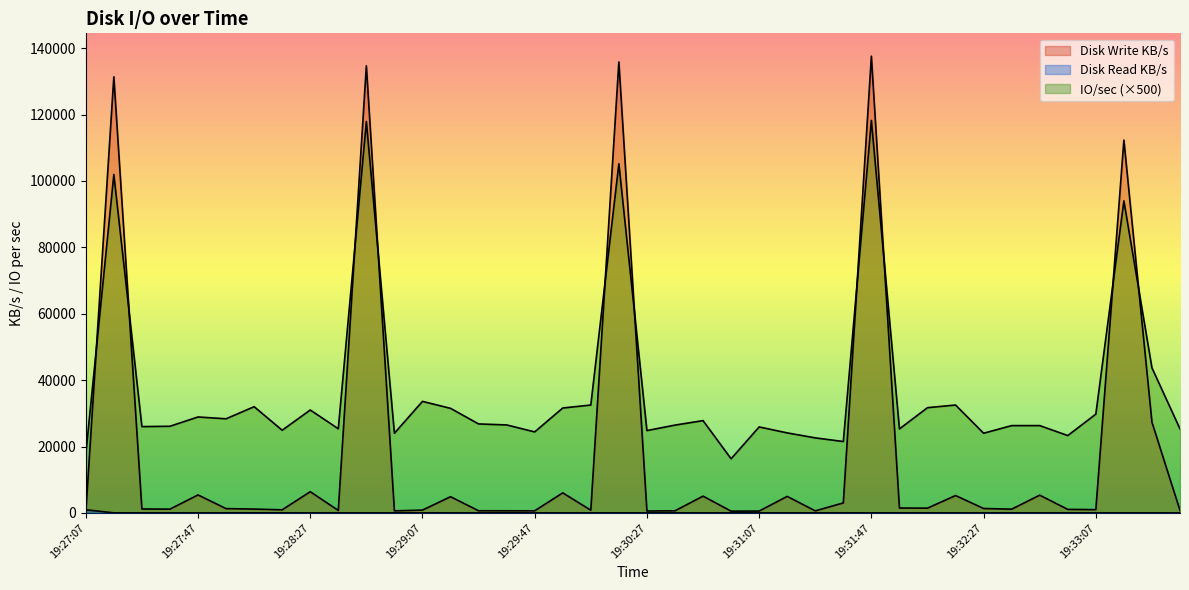

How many lines are shown in the chart?

3